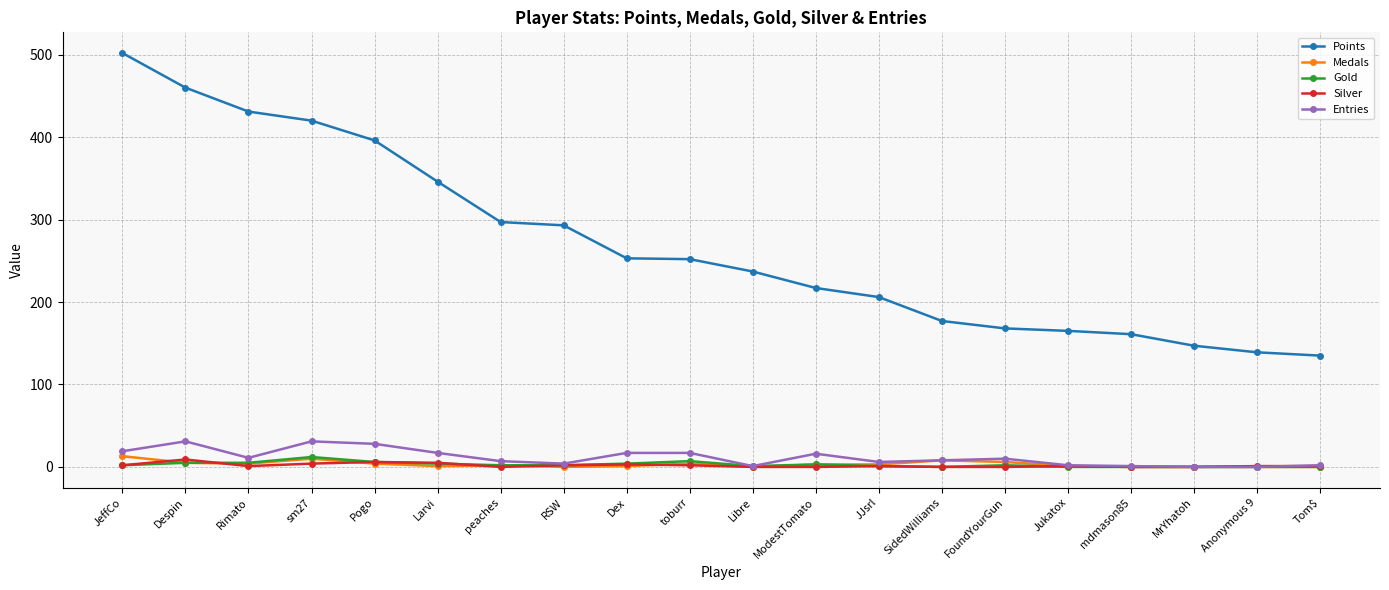

Which series changed the most between Larvi and Anonymous 9?

Points